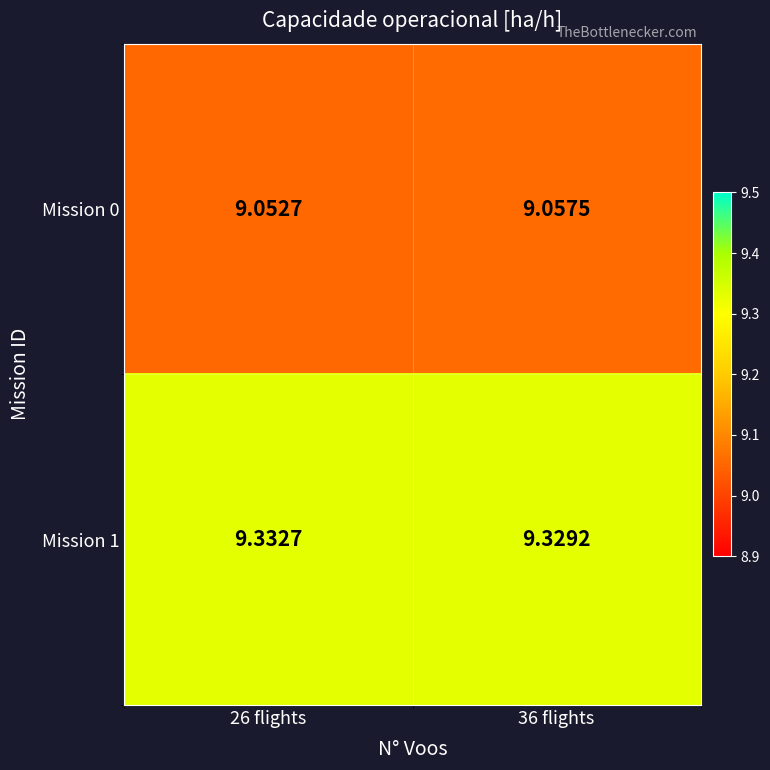

Is the value of Mission 1 at 36 flights greater than the value of Mission 0 at 26 flights?

Yes